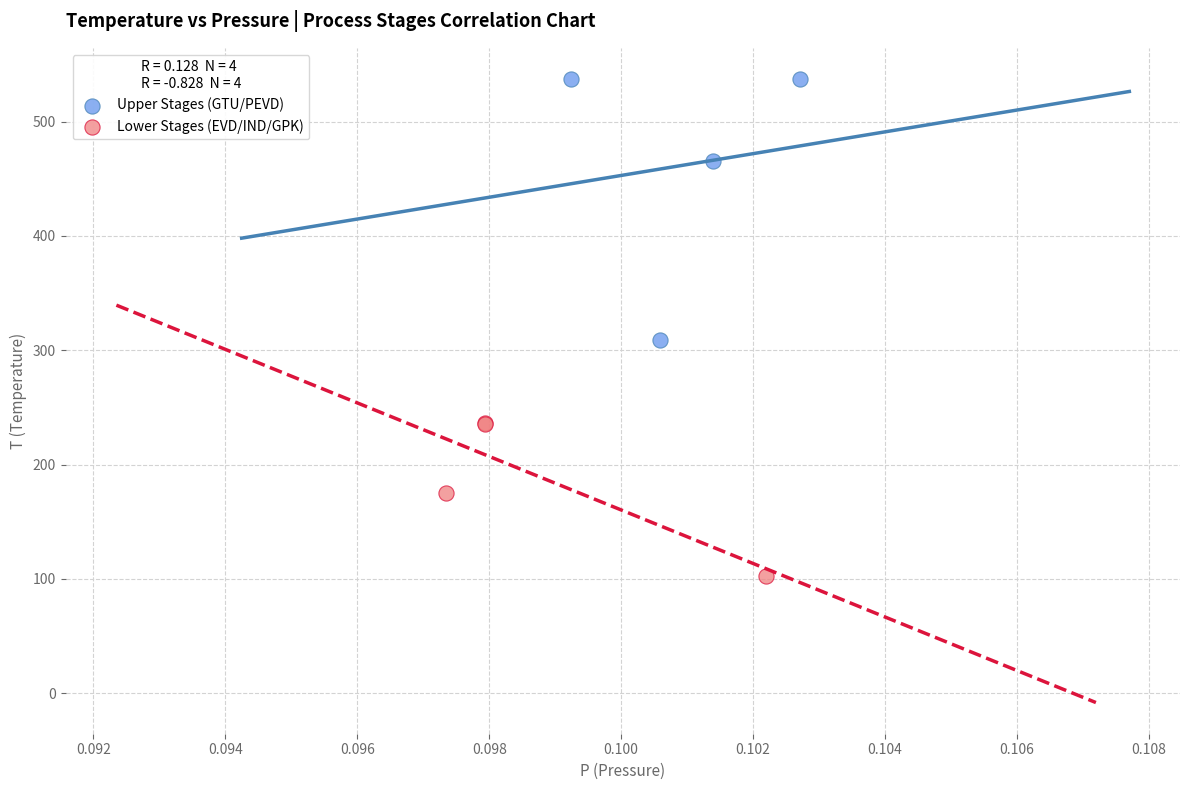

Which series reaches the maximum Y coordinate?

Upper Stages (GTU/PEVD)